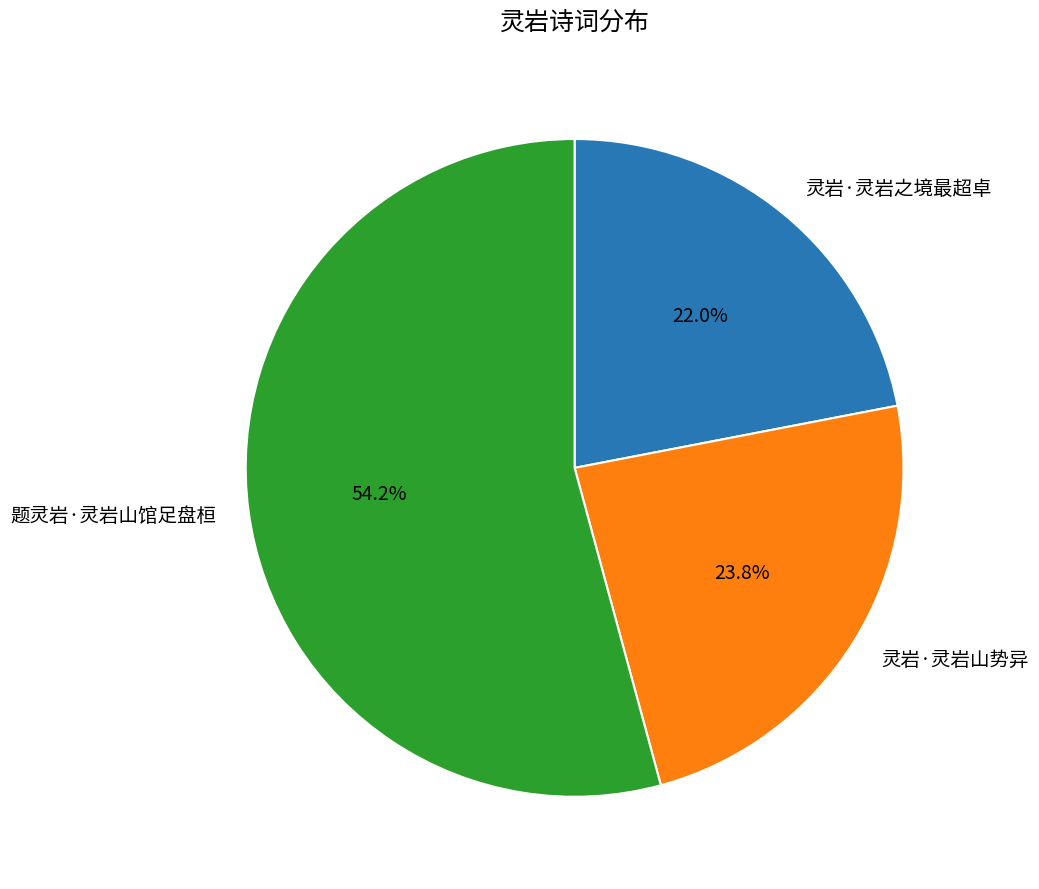

Is it true that 题灵岩·灵岩山馆足盘桓 is 63% of the pie?

False